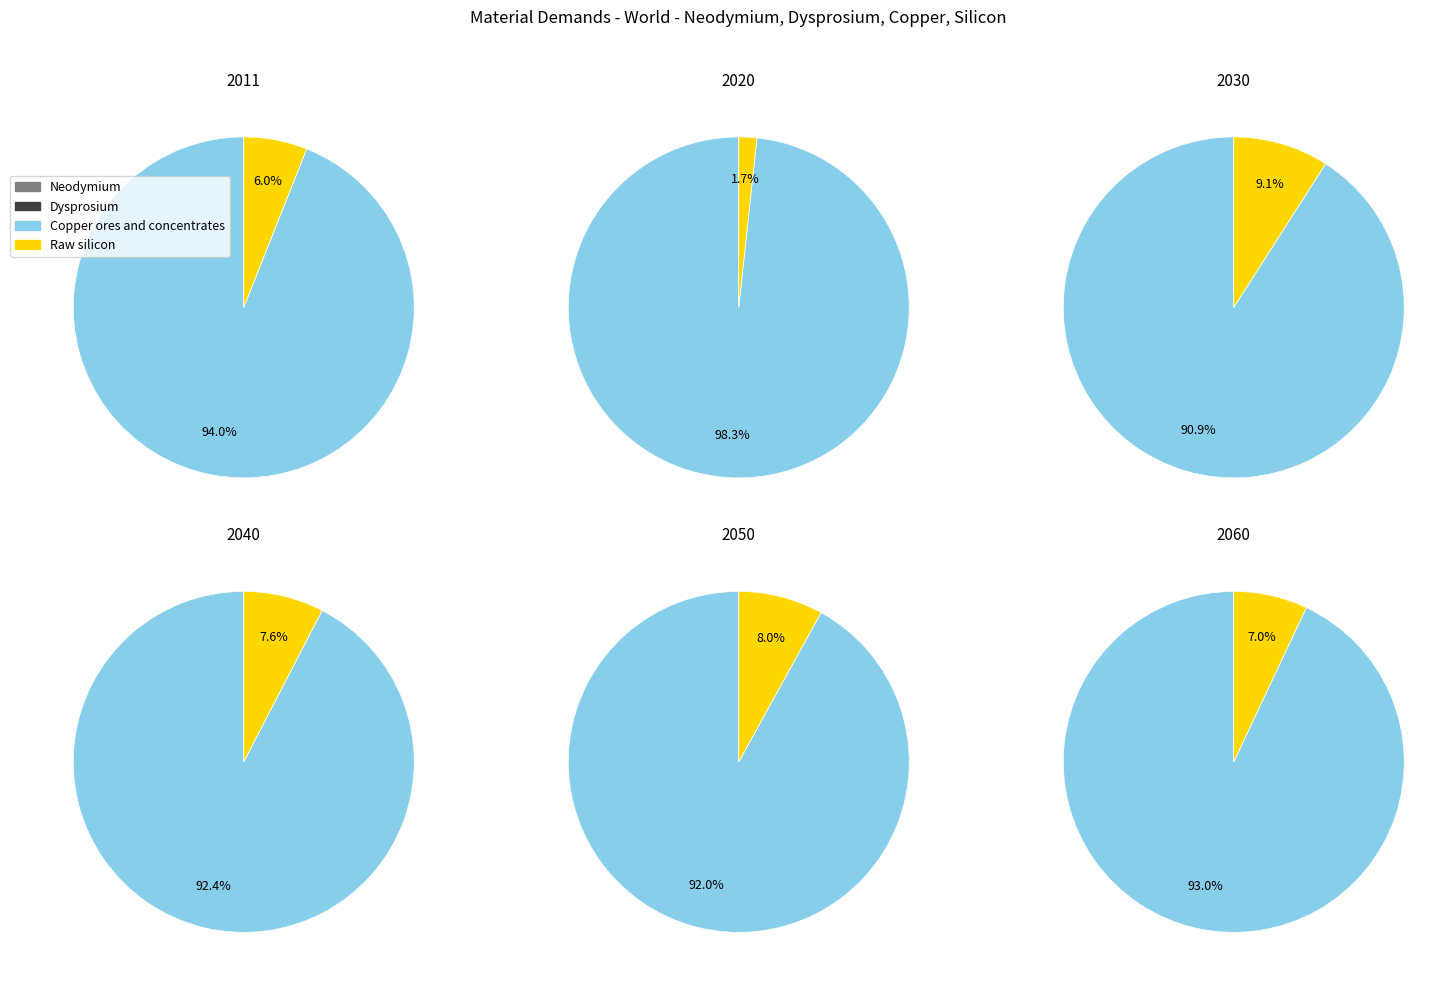

Do Copper ores and concentrates and Dysprosium together represent more than half of the pie?

Yes